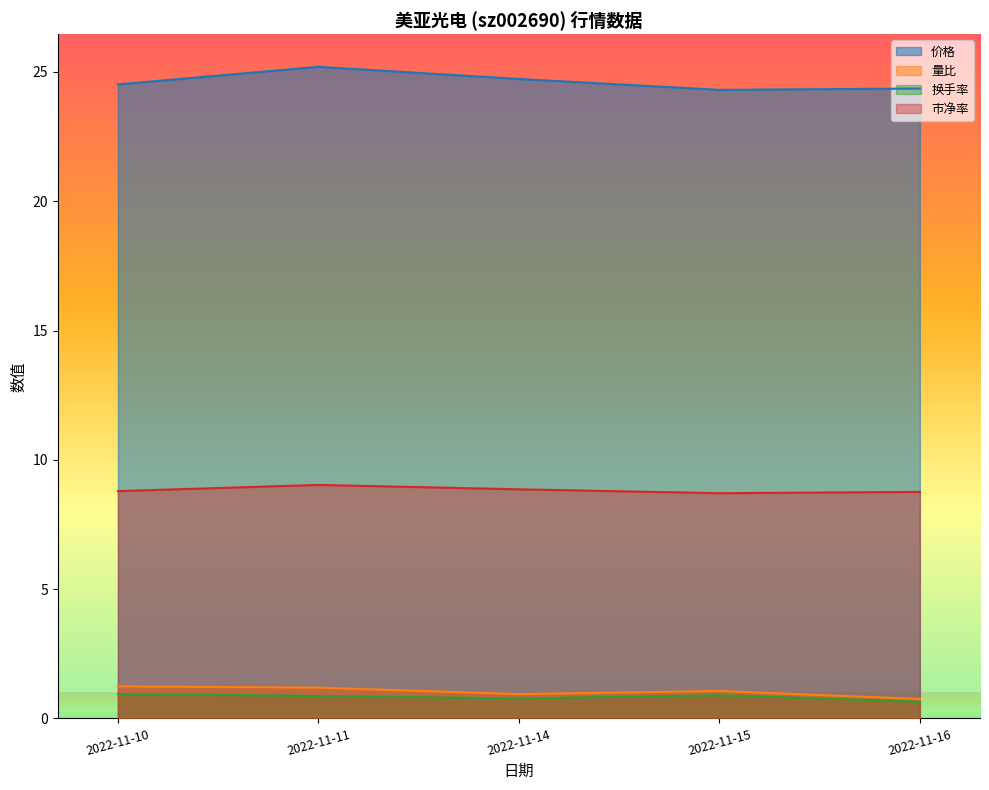

True or false: 量比 and 市净率 intersect in this chart.

False